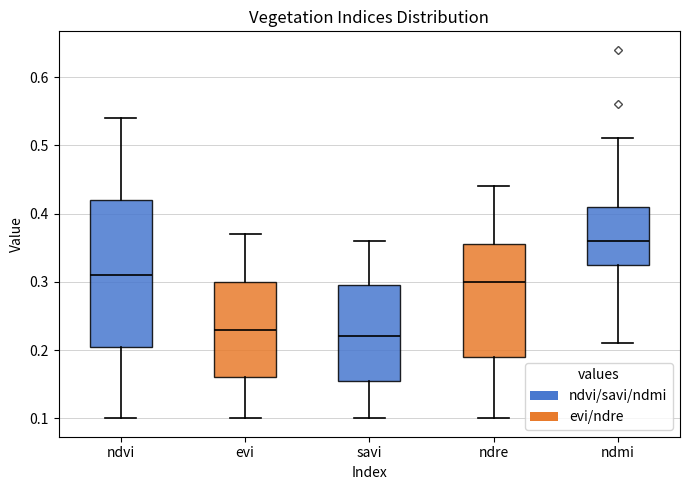

Comparing the boxes themselves (not the whiskers), which one is the tallest?

ndvi